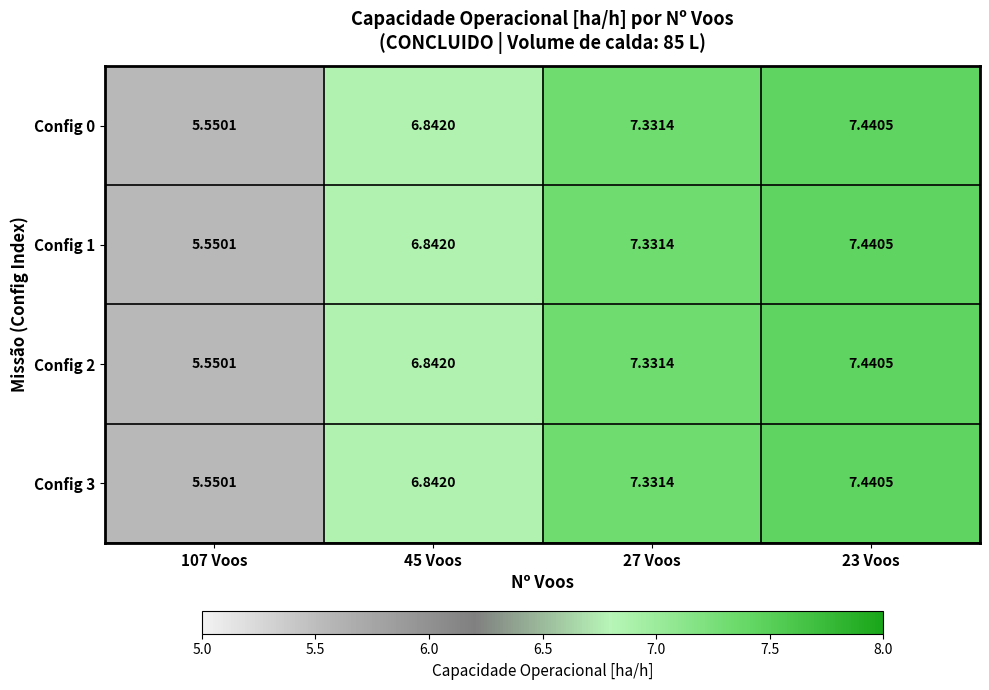

Is the value of Config 2 at 107 Voos greater than the value of Config 0 at 27 Voos?

No